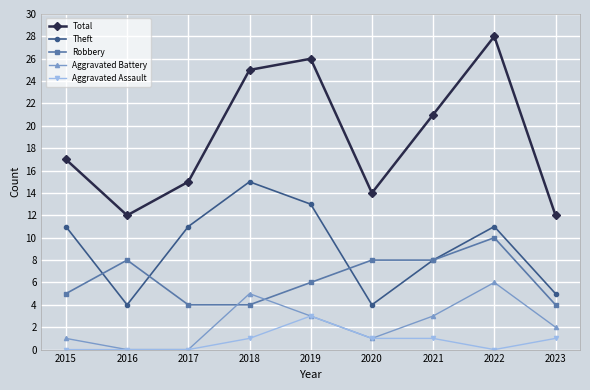

What is the difference between the highest and lowest values at 2020?

13